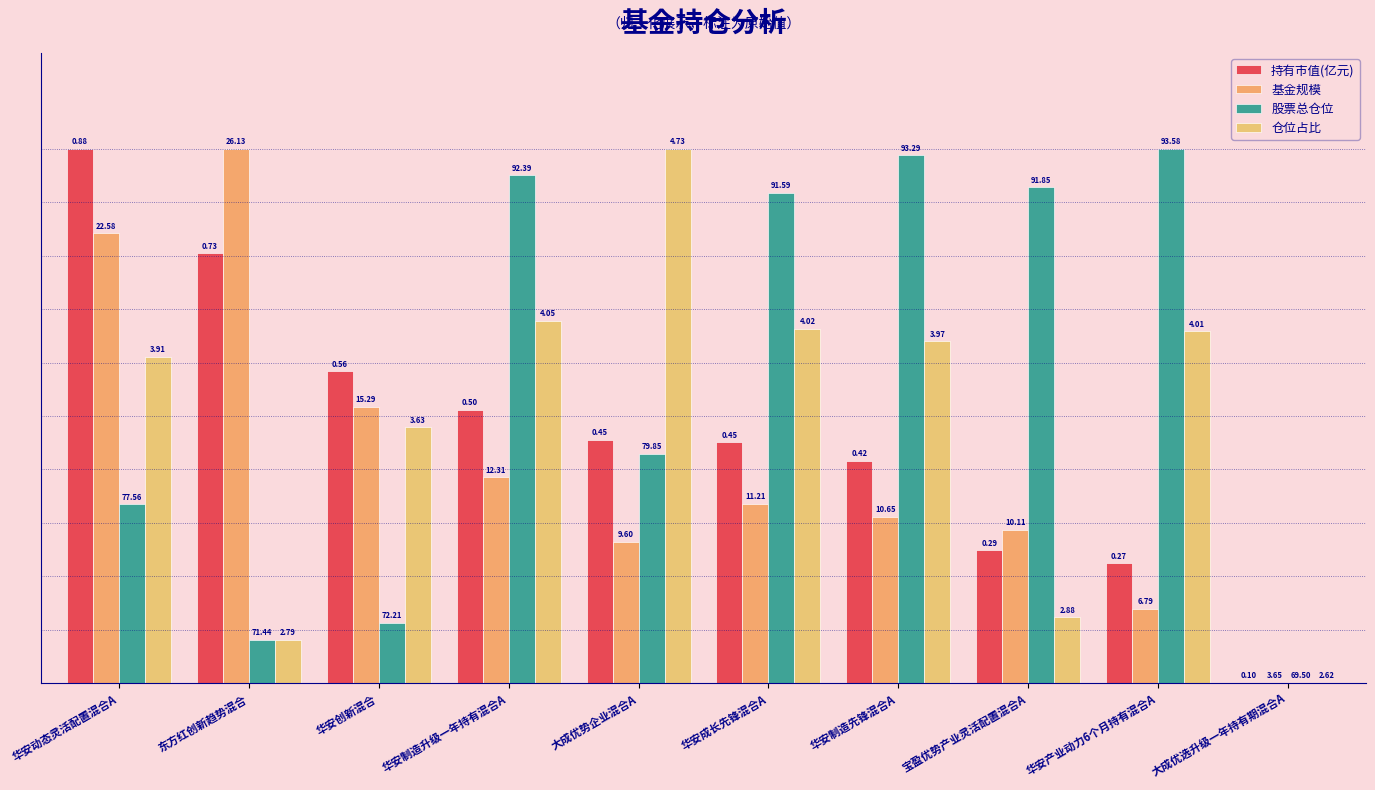

What is the sum of all 持有市值(亿元) values?

4.7